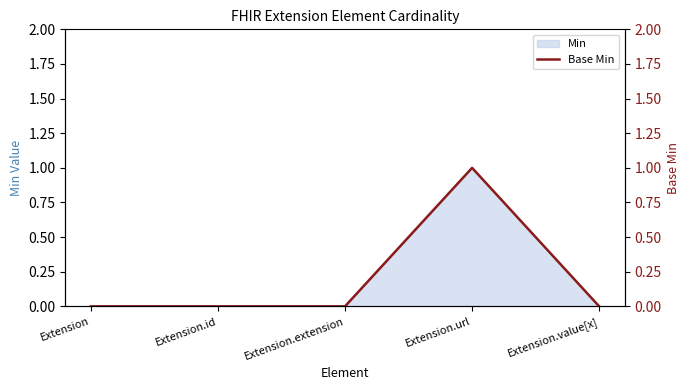

The chart shows a value of 0 at Extension. True or false?

True